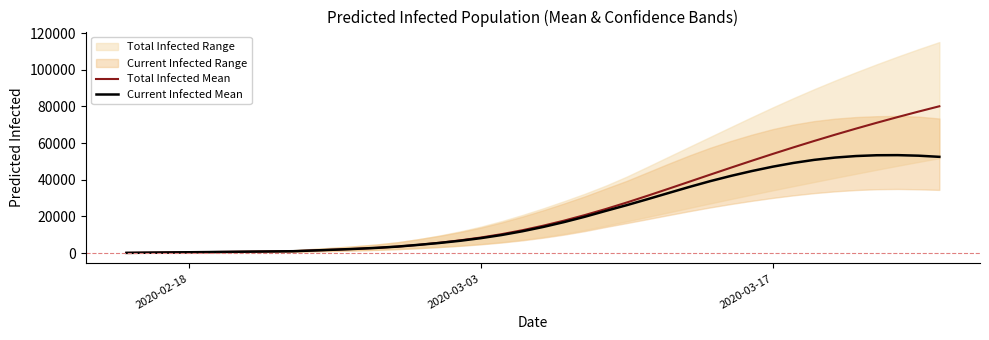

True or false: Current Infected Mean has more than 0 points higher than both neighbors.

True